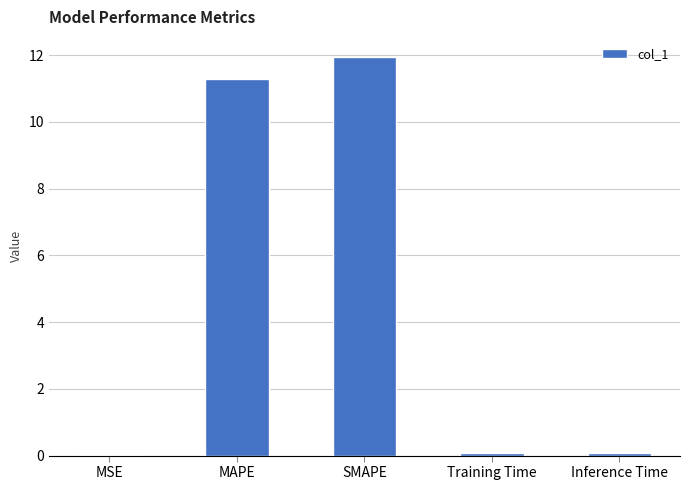

Count the number of categories in the chart.

5